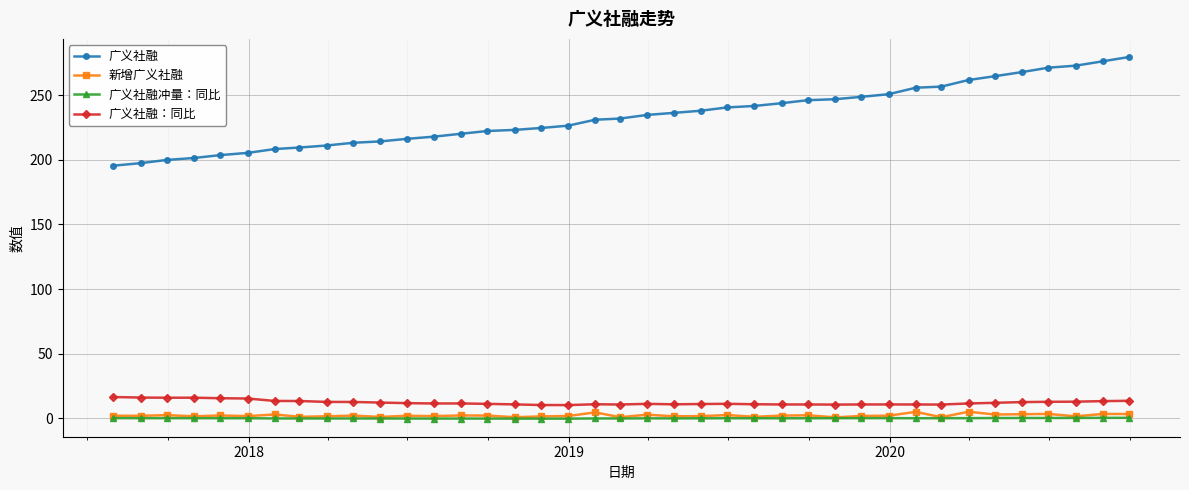

What is the value of the 广义社融：同比 point at the 6th from the left?

15.3